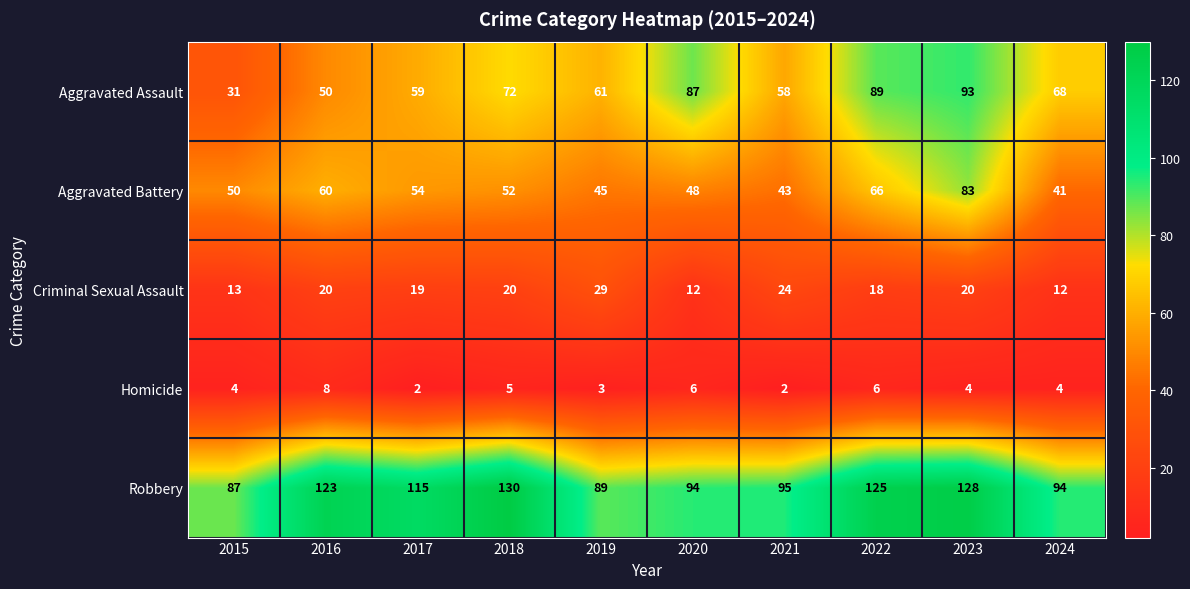

What is the difference between the highest and lowest values at 2024?

90